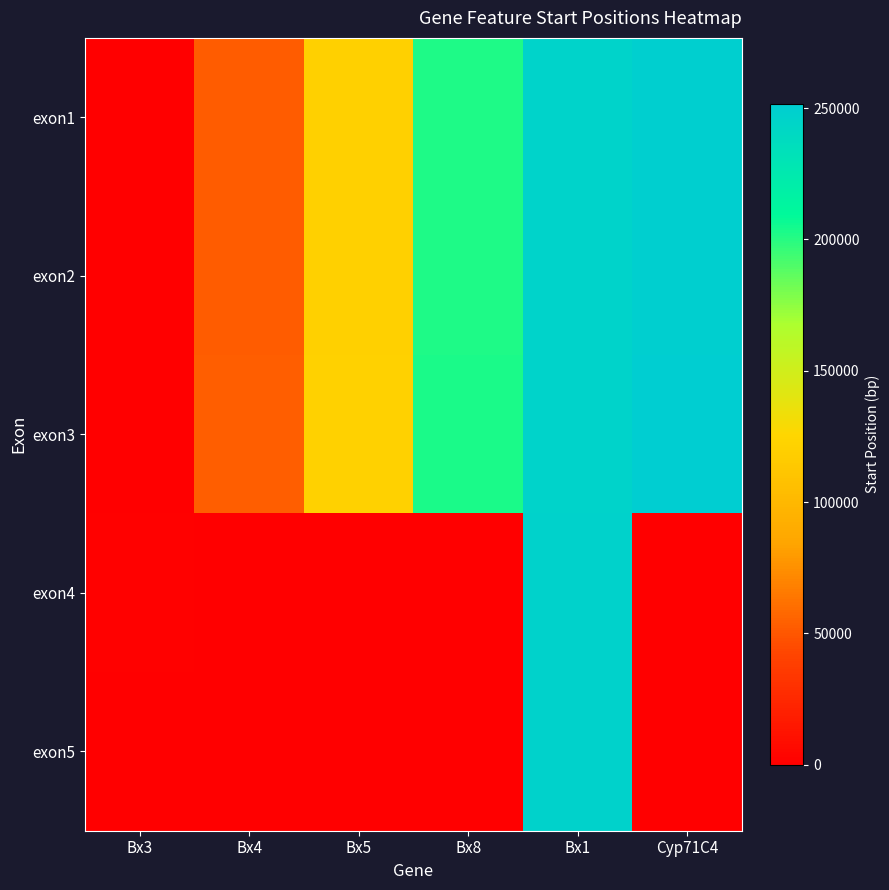

Which label corresponds to the smallest value in the chart?

Bx4